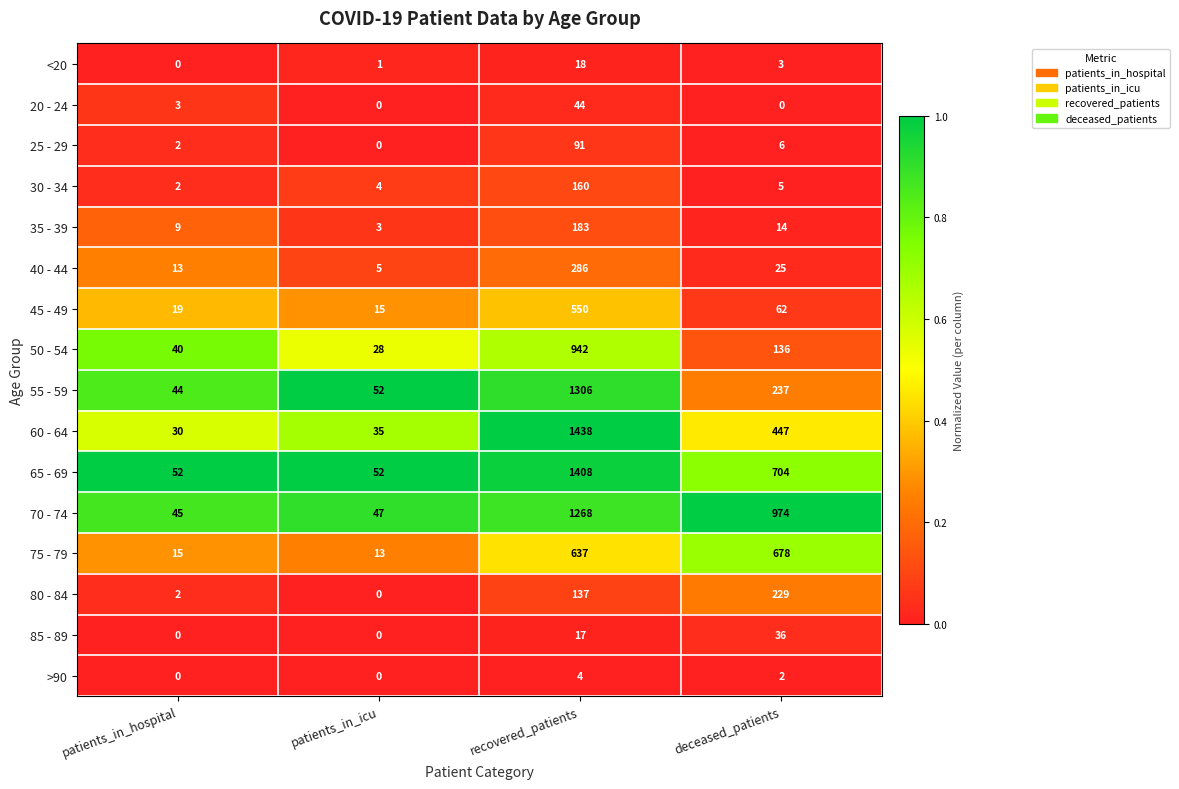

The 45 - 49 series shows 62 at deceased_patients. True or false?

True